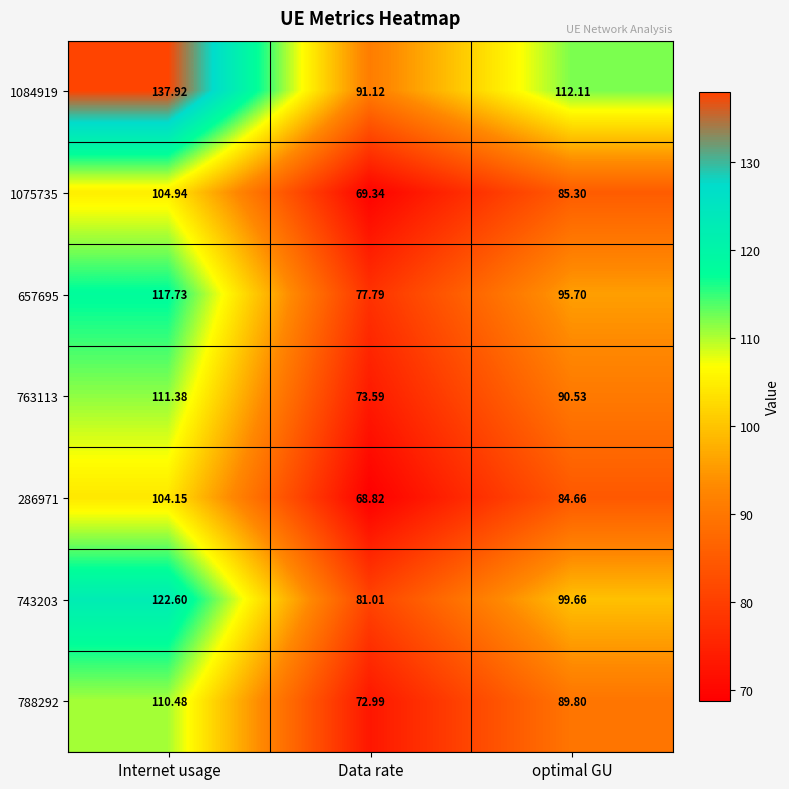

Rank the categories by 657695 value from lowest to highest.

Data rate, optimal GU, Internet usage